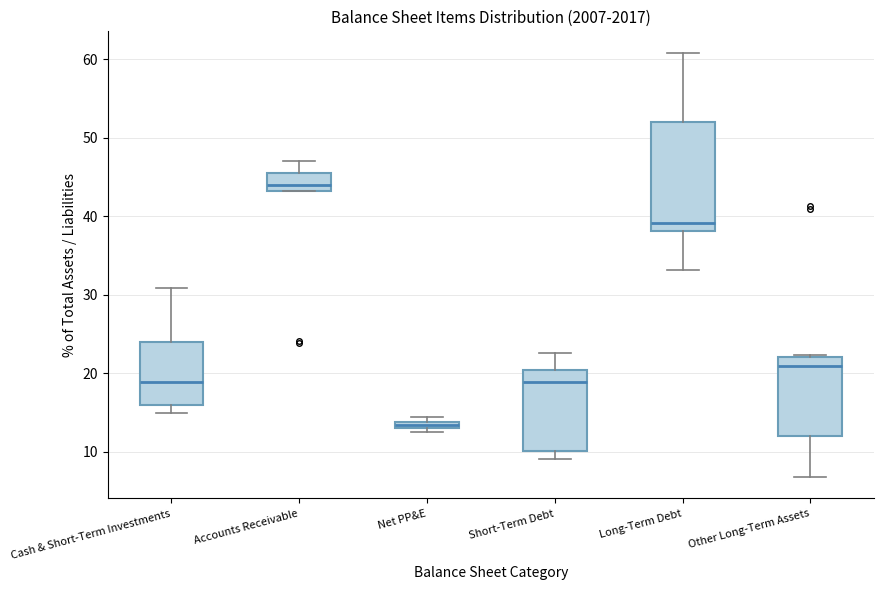

Where does the median line of the box for Accounts Receivable sit on the y-axis? The values are not printed on the chart, so give them approximately, as read against the axis.

44